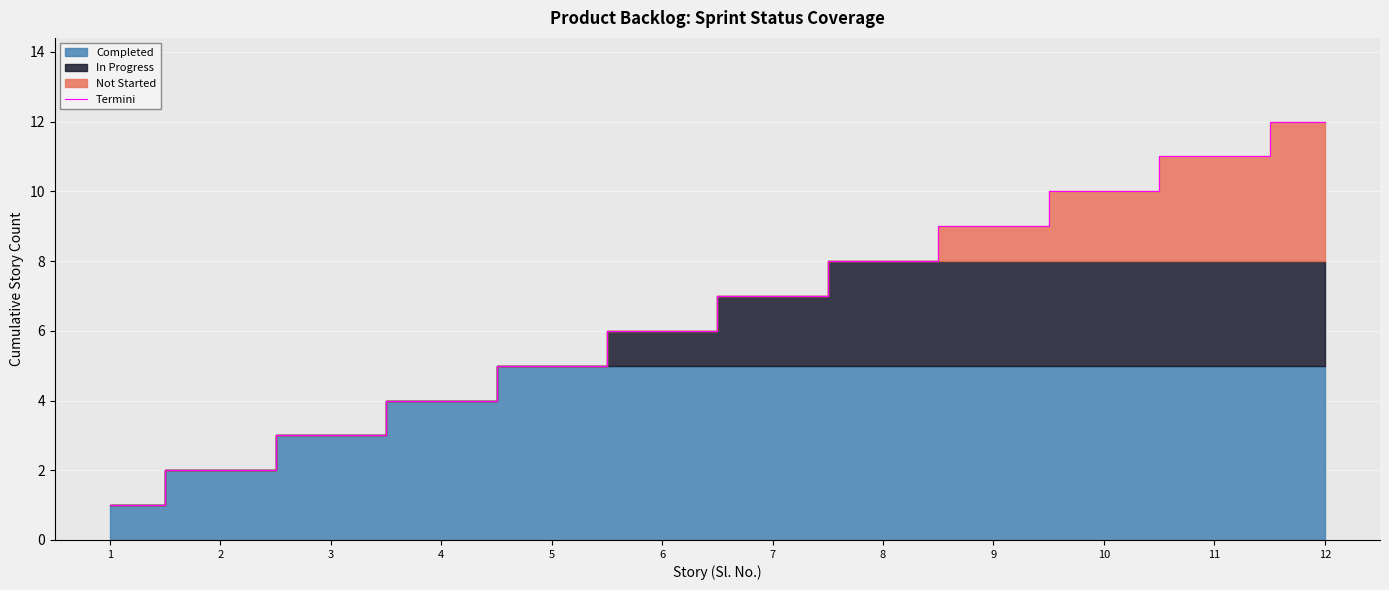

What is the change in value from 8 to 10?

+2